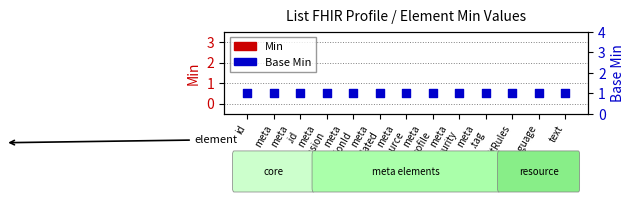

Which series has the largest Y range (max minus min)?

Min